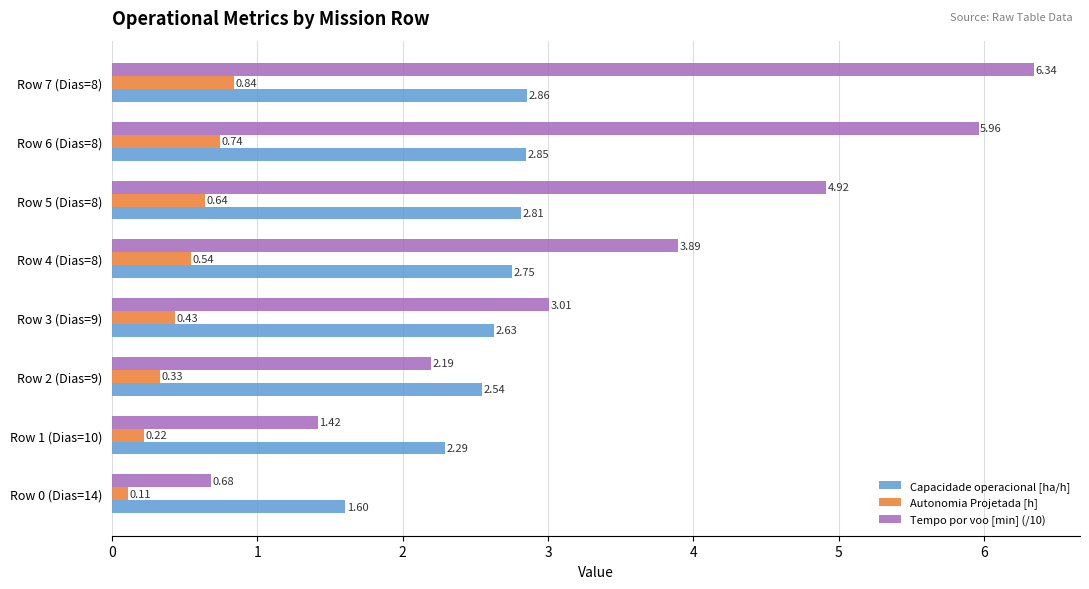

Rank the series by their average value, from highest to lowest.

Tempo por voo [min] (/10), Capacidade operacional [ha/h], Autonomia Projetada [h]